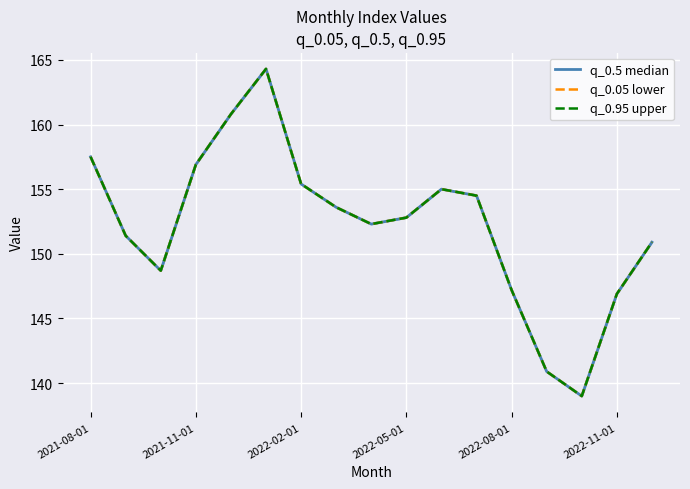

Reading right to left, transcribe all the data shown in this chart.

q_0.5 median: 150.9	146.9	139.0	140.9	147.2	154.5	155.0	152.8	152.3	153.6	155.4	164.3	160.8	156.9	148.7	151.4	157.5
q_0.05 lower: 150.9	146.9	139.0	140.9	147.2	154.5	155.0	152.8	152.3	153.6	155.4	164.3	160.8	156.9	148.7	151.4	157.5
q_0.95 upper: 150.9	146.9	139.0	140.9	147.2	154.5	155.0	152.8	152.3	153.6	155.4	164.3	160.8	156.9	148.7	151.4	157.5